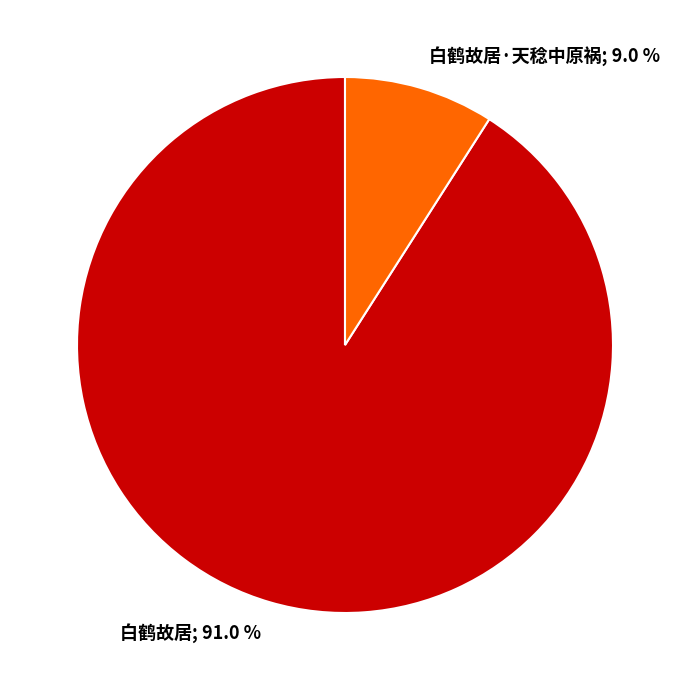

Is there any slice that represents more than half of the pie?

Yes